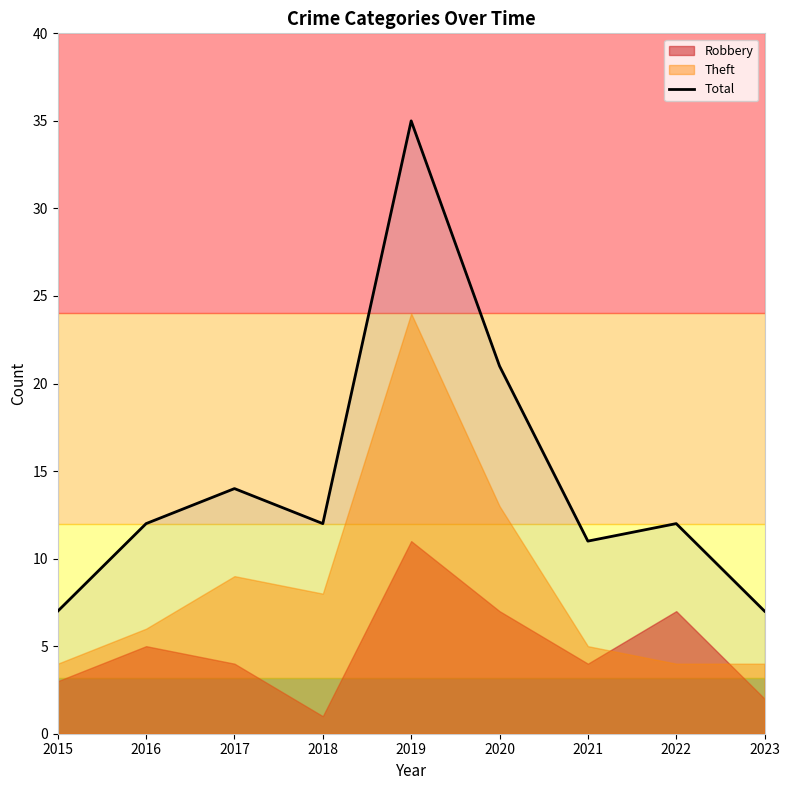

Reading left to right, list all the values displayed in this chart.

2015=7	2016=12	2017=14	2018=12	2019=35	2020=21	2021=11	2022=12	2023=7